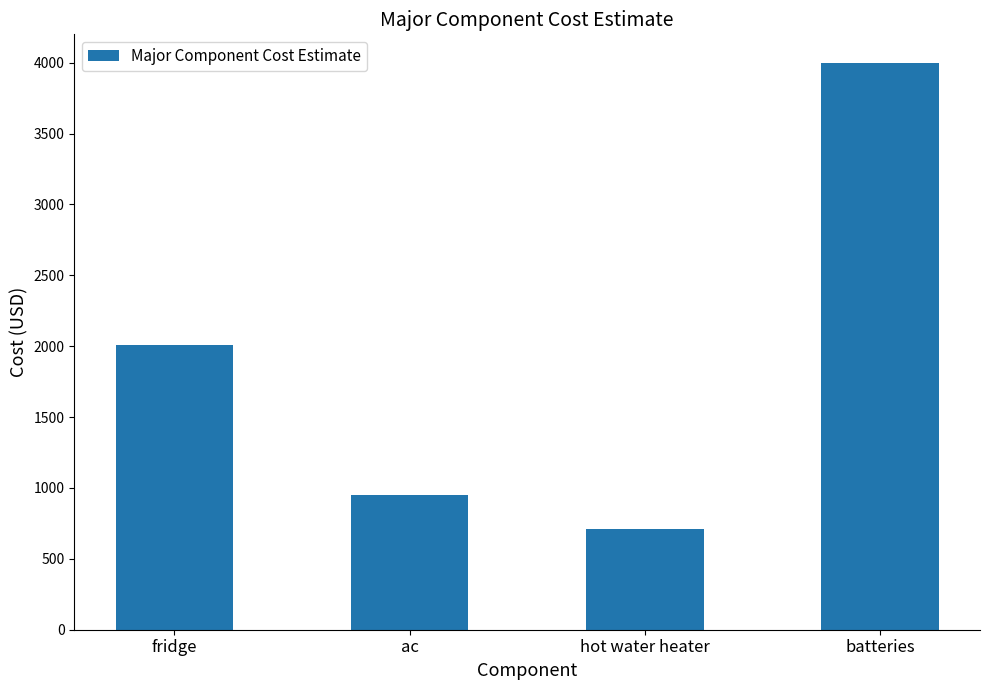

Approximately how many times larger is the value at batteries compared to ac?

4.2